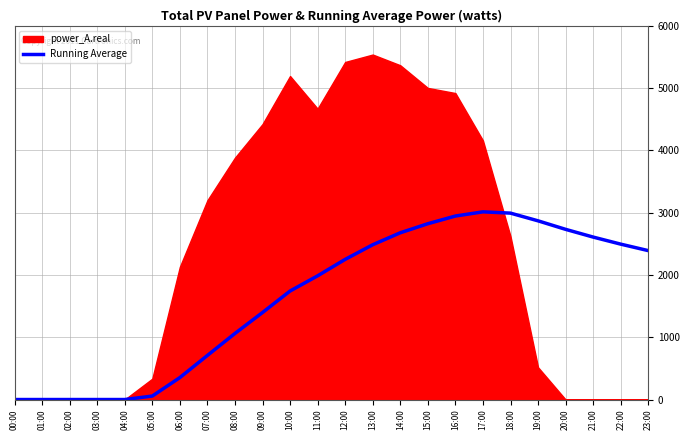

The value of Running Average at 16:00 is 2945.1. True or false?

True